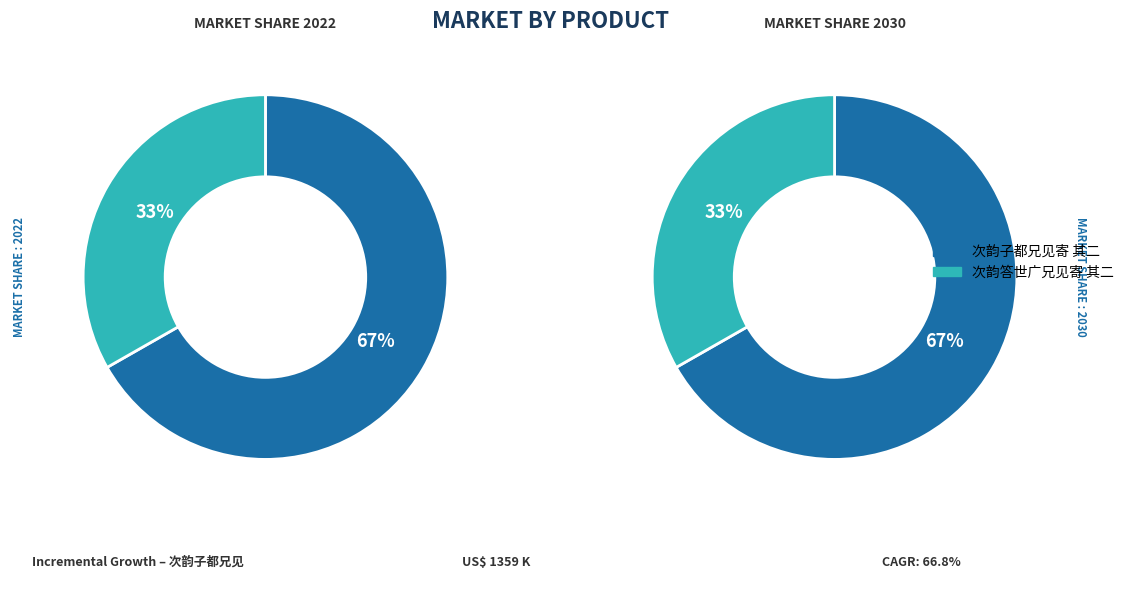

Rank the categories by value from highest to lowest.

次韵子都兄见寄 其二, 次韵答世广兄见寄 其二